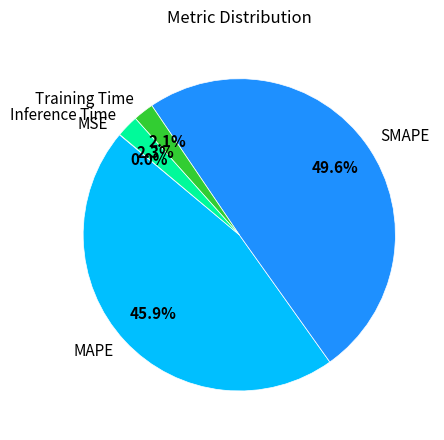

Does SMAPE represent more than half of the total?

No